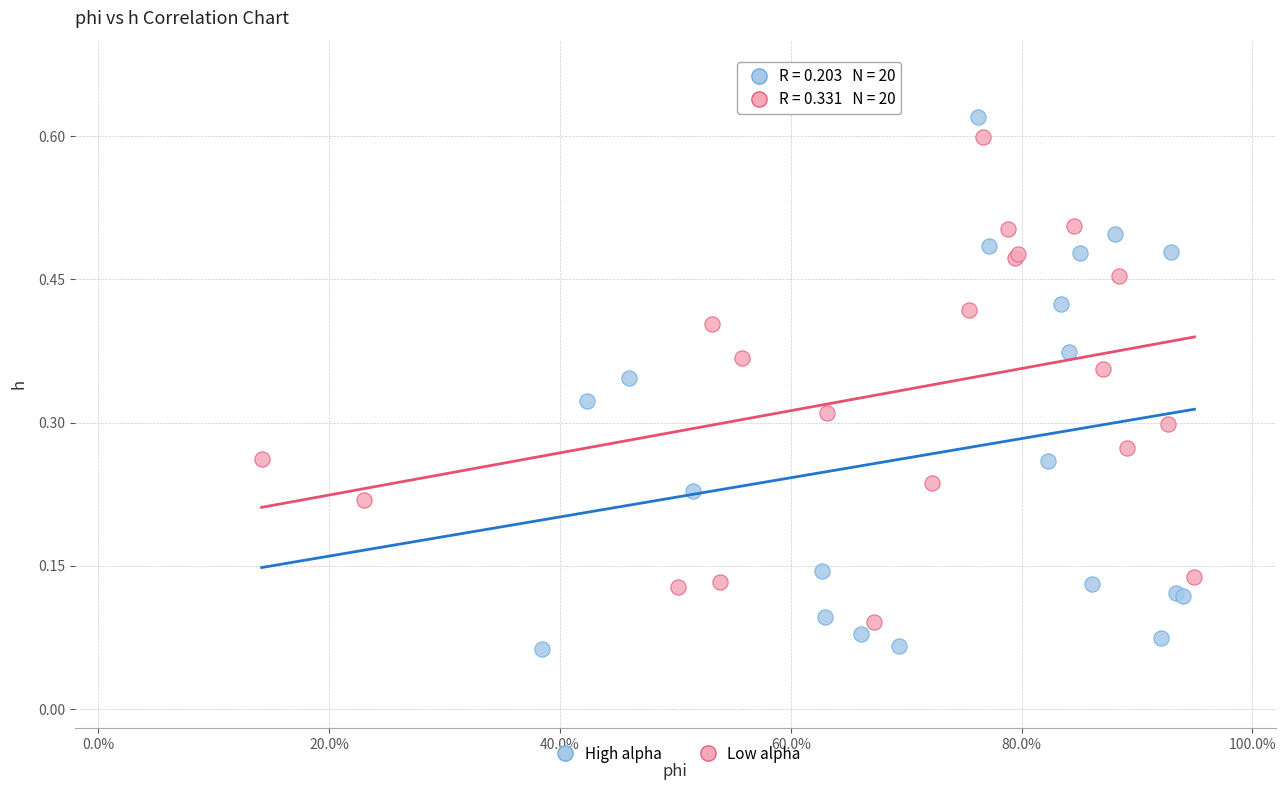

Which series contains the lowest Y value?

High alpha